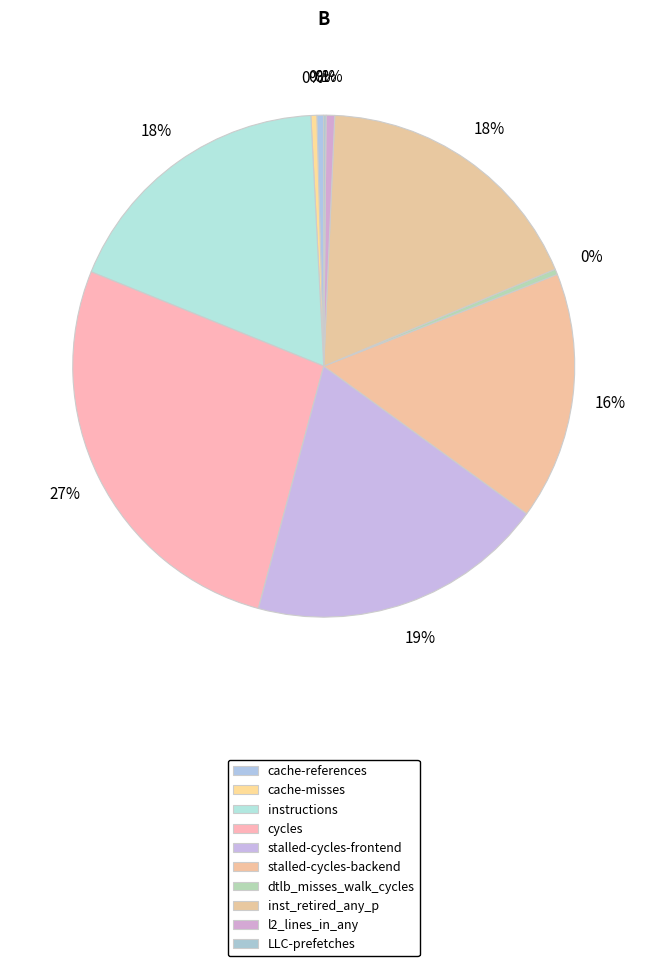

Does any single category account for the majority?

No